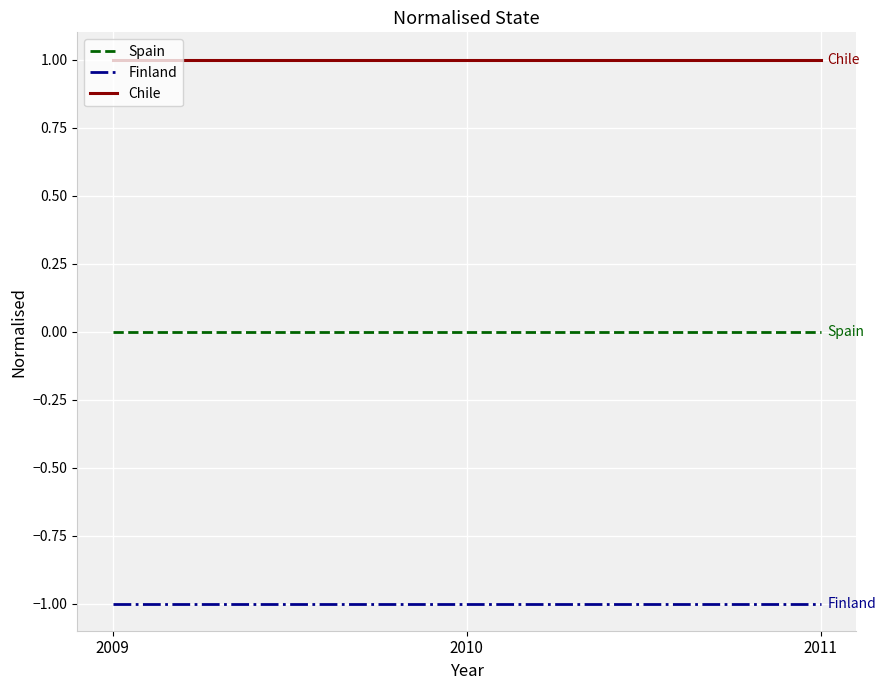

Which series has the largest total across all categories?

Chile